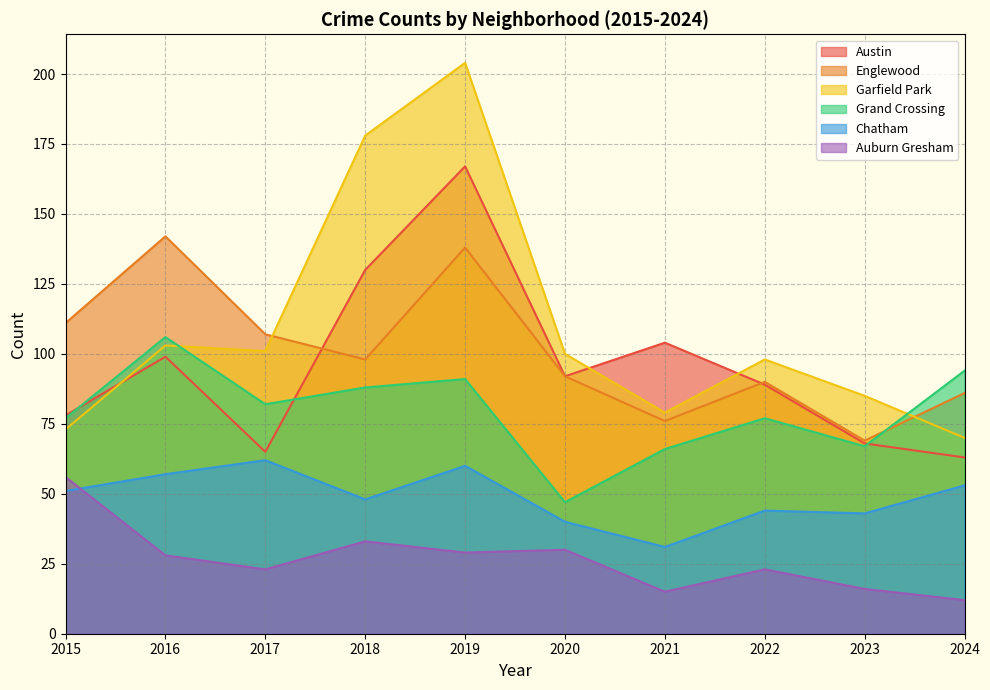

Rank the categories by Chatham value from highest to lowest.

2017, 2019, 2016, 2024, 2015, 2018, 2022, 2023, 2020, 2021